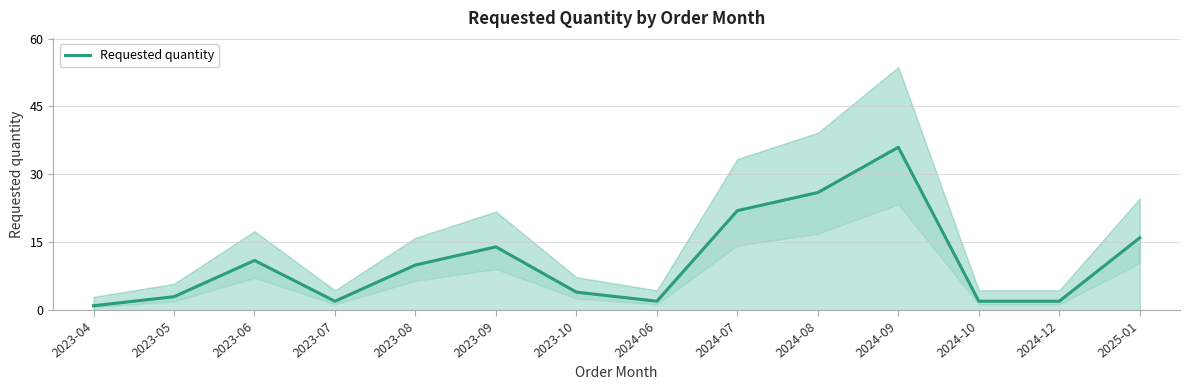

How many interior local peaks (higher than both neighbors) does the data have?

3